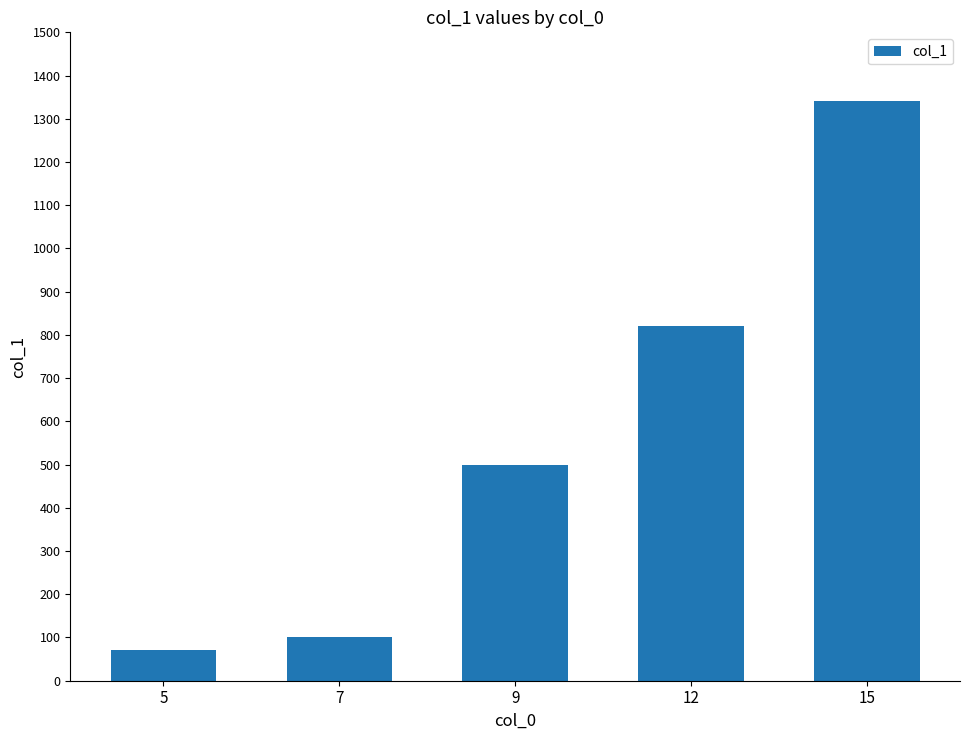

List the labels in order of value, smallest first.

5, 7, 9, 12, 15